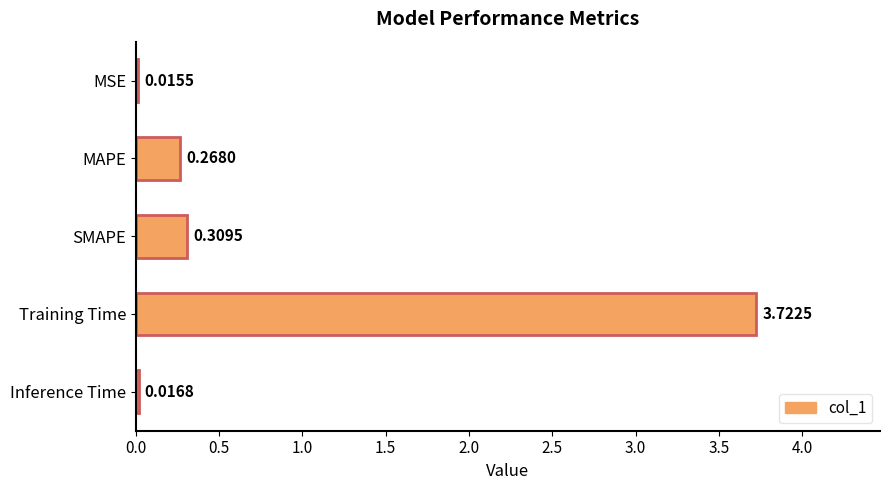

List the labels in order of value, smallest first.

MSE, Inference Time, MAPE, SMAPE, Training Time